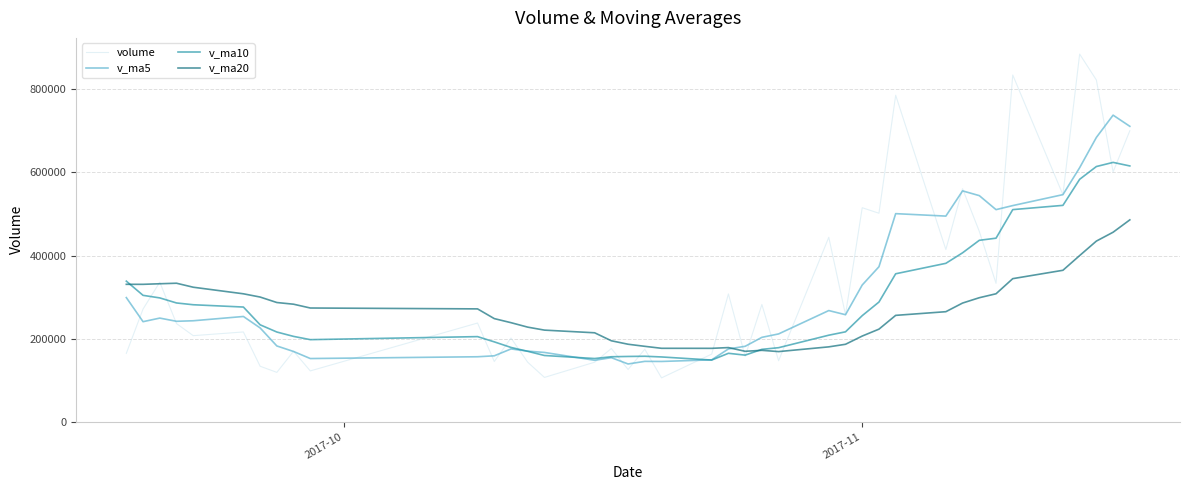

Which series has the widest spread of values?

volume